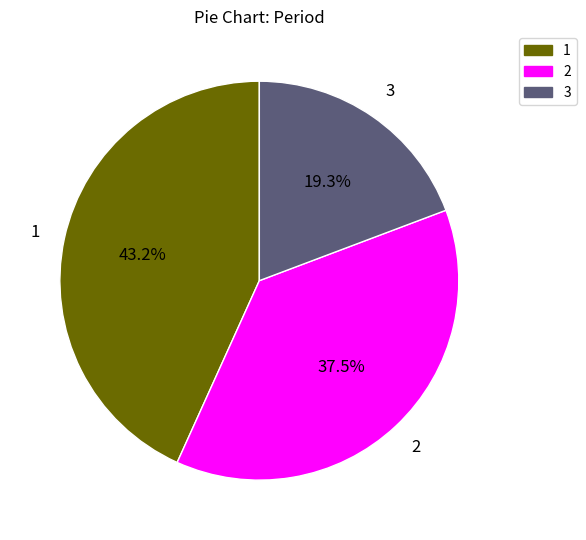

Which category has the biggest portion of the pie?

1